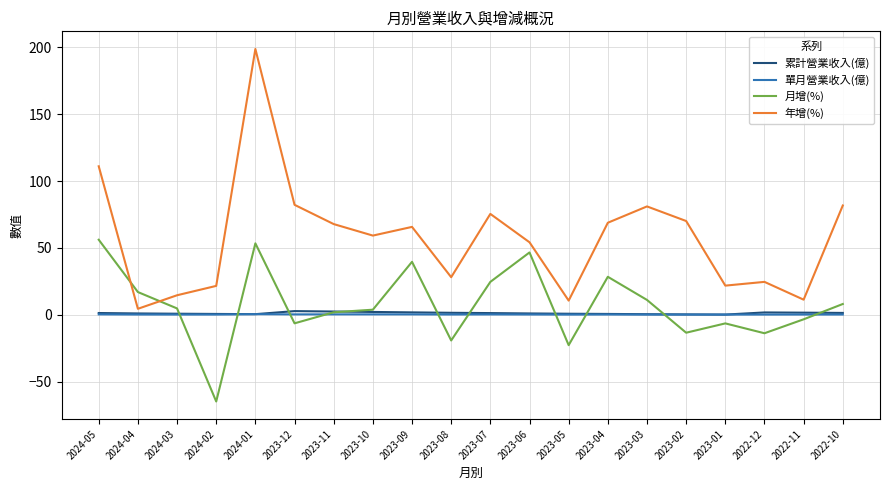

How many values in the 月增(%) series are below 4?

10